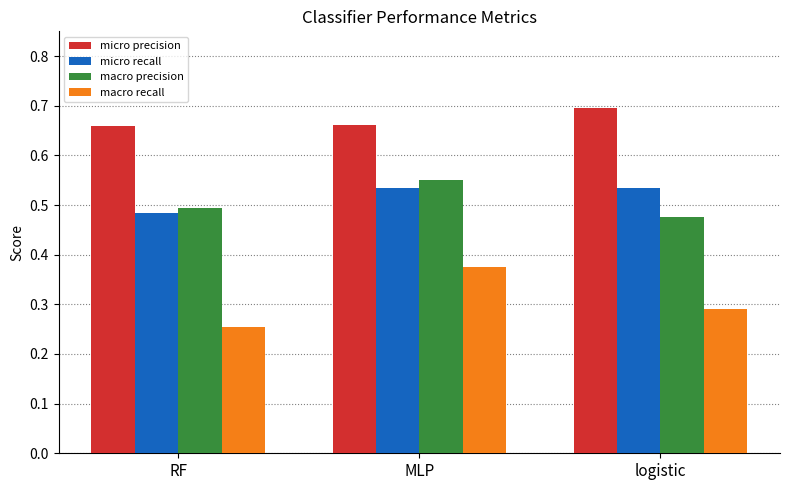

Is the value of micro recall at logistic greater than the value of macro precision at logistic?

Yes